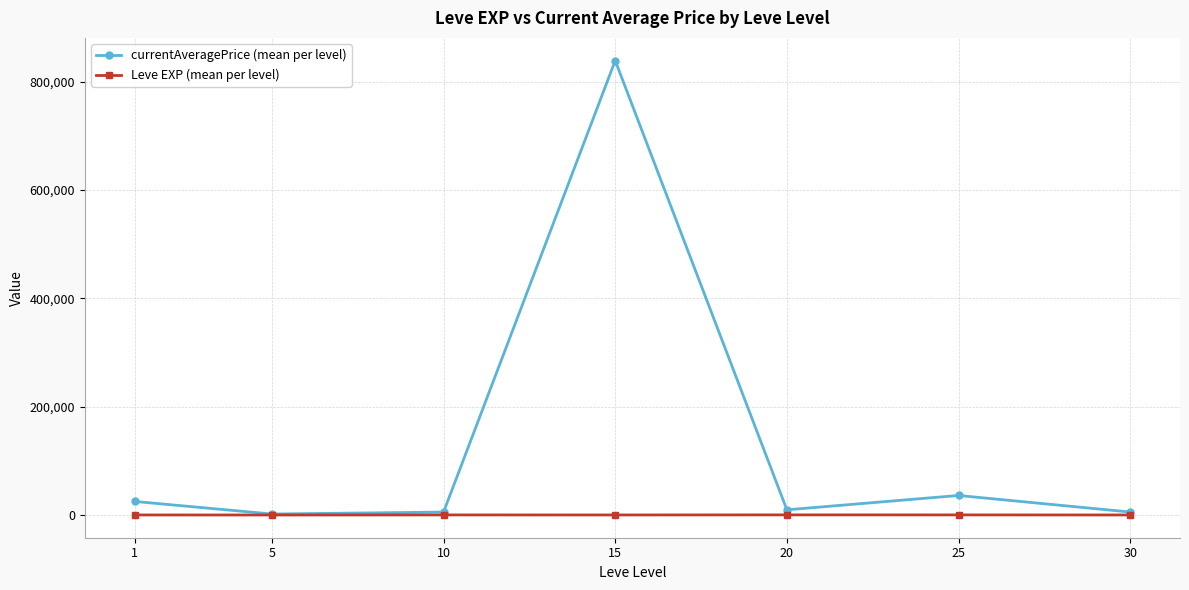

What is the minimum value shown in the chart?

428.3